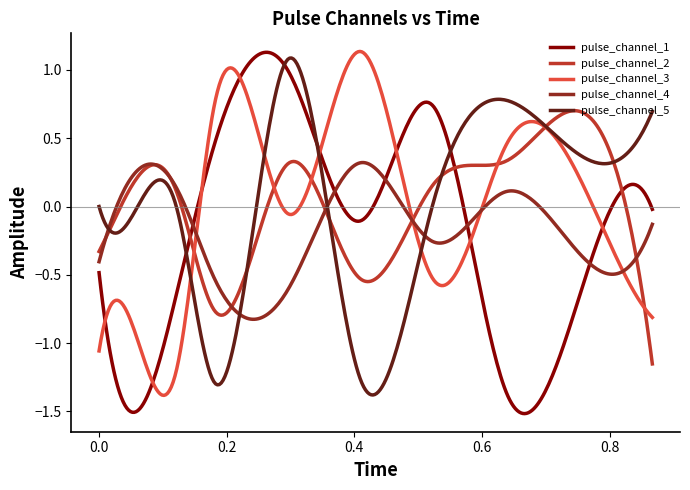

Which series has the largest range (max minus min)?

pulse_channel_1